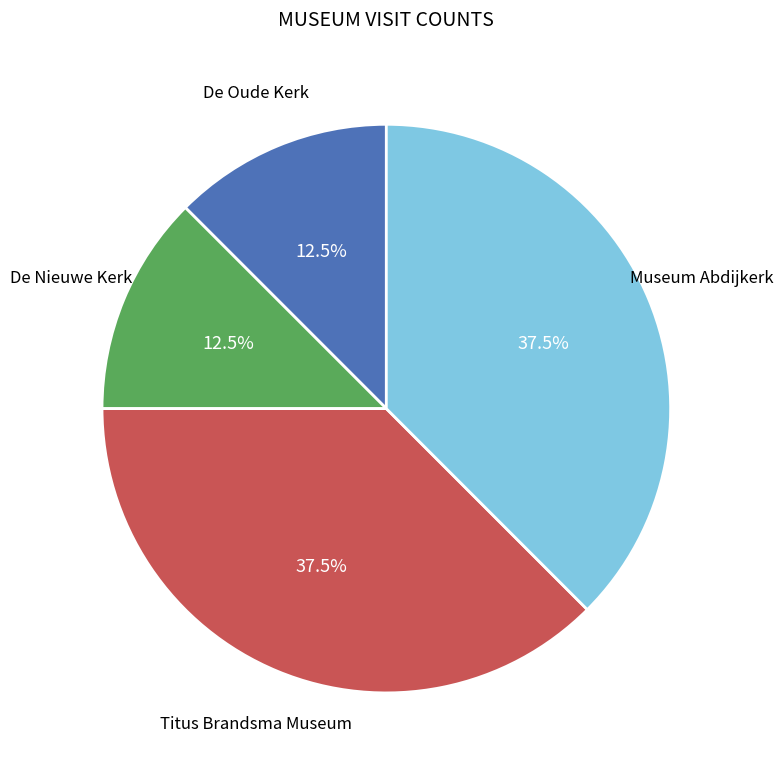

How many slices are in this pie chart?

4